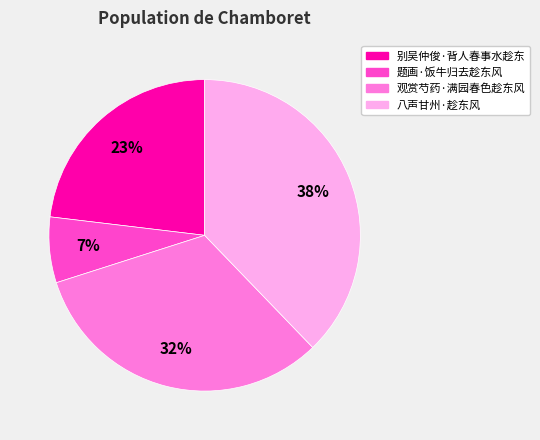

Which has a higher value, 八声甘州·趁东风 or 别吴仲俊·背人春事水趁东?

八声甘州·趁东风